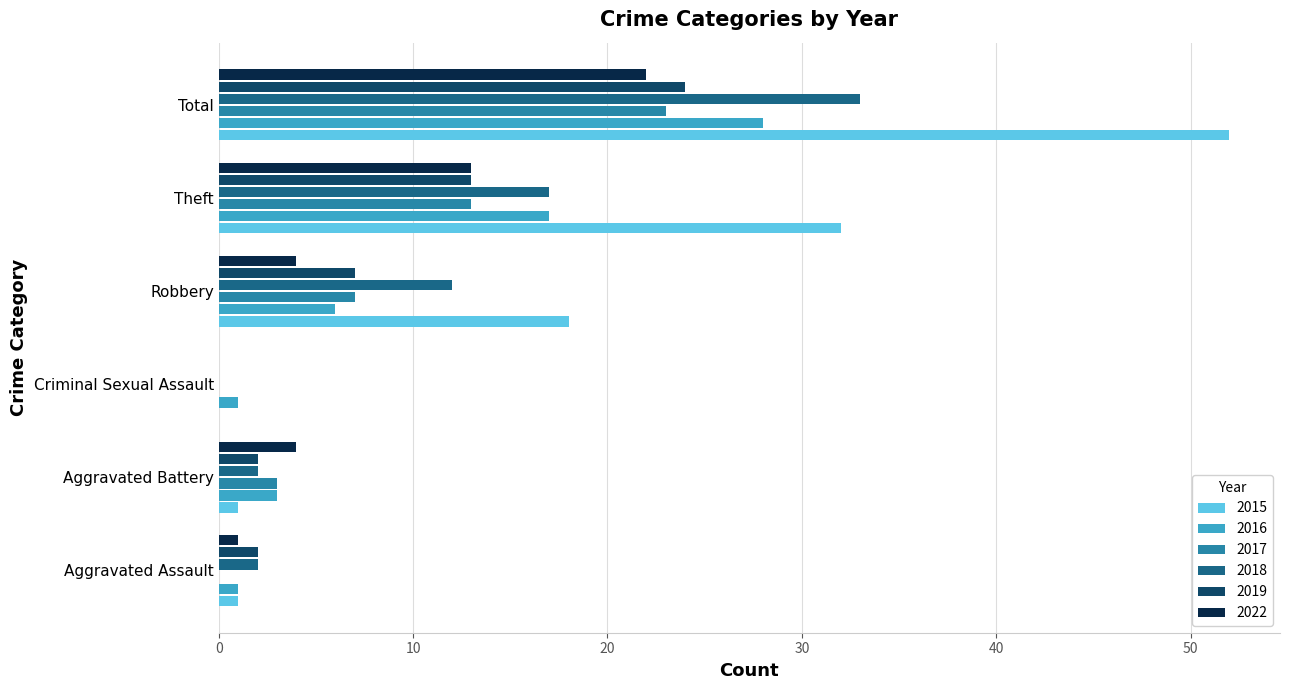

Is the value of 2015 at Robbery greater than the value of 2018 at Aggravated Assault?

Yes